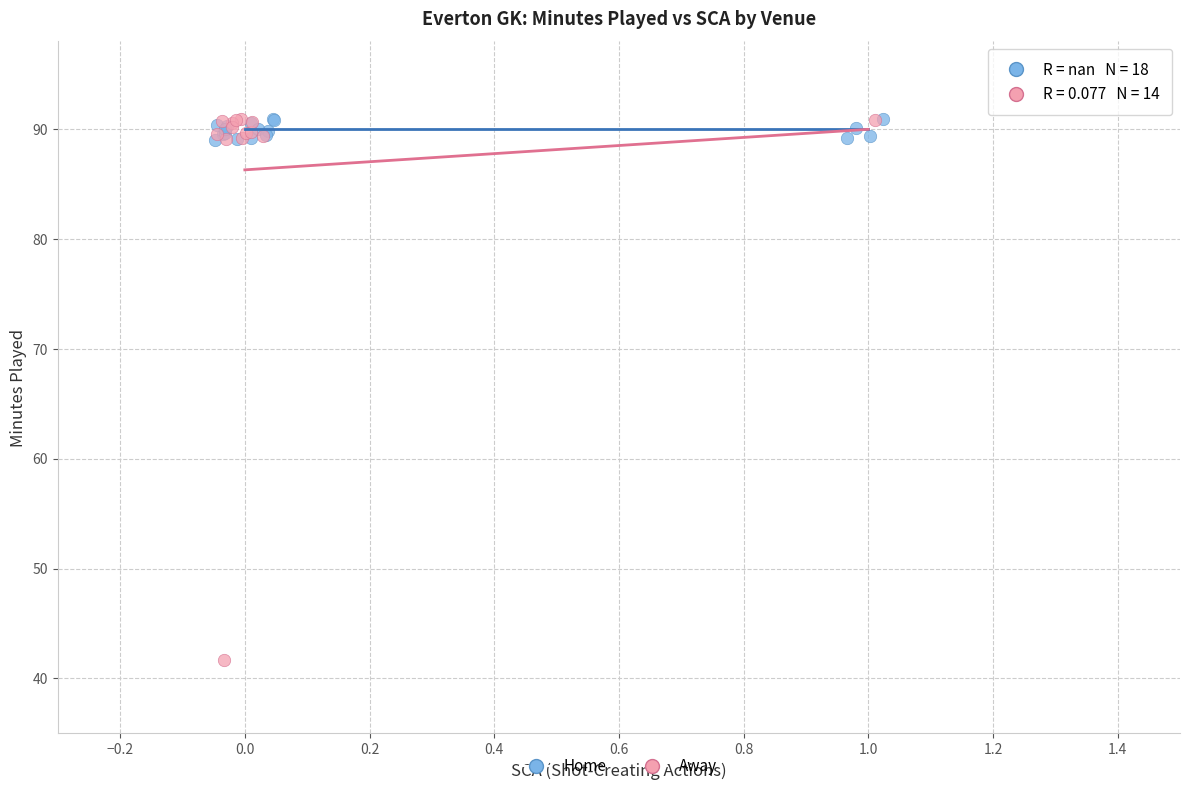

Which series has the largest Y range (max minus min)?

Away